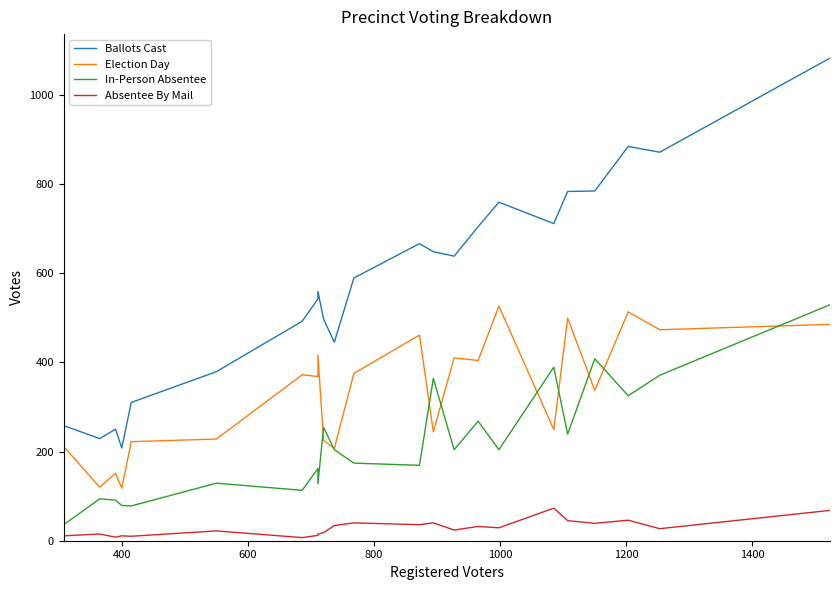

How many data points in In-Person Absentee are less than 204?

11